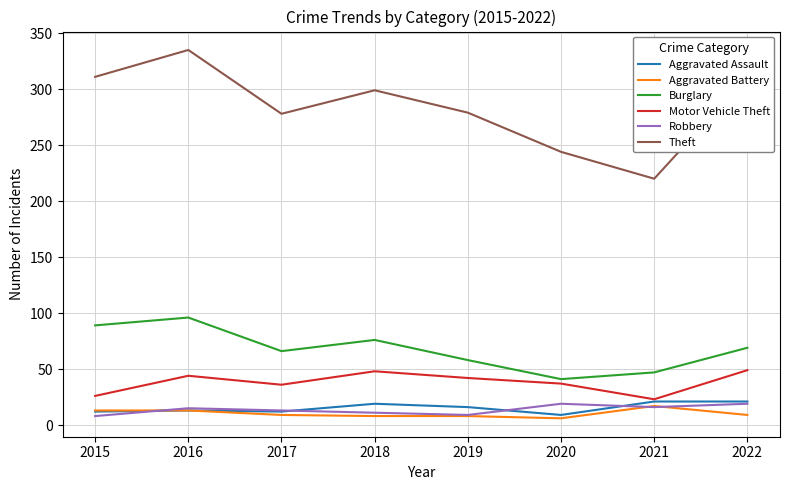

What is the lowest value of the Motor Vehicle Theft series?

23